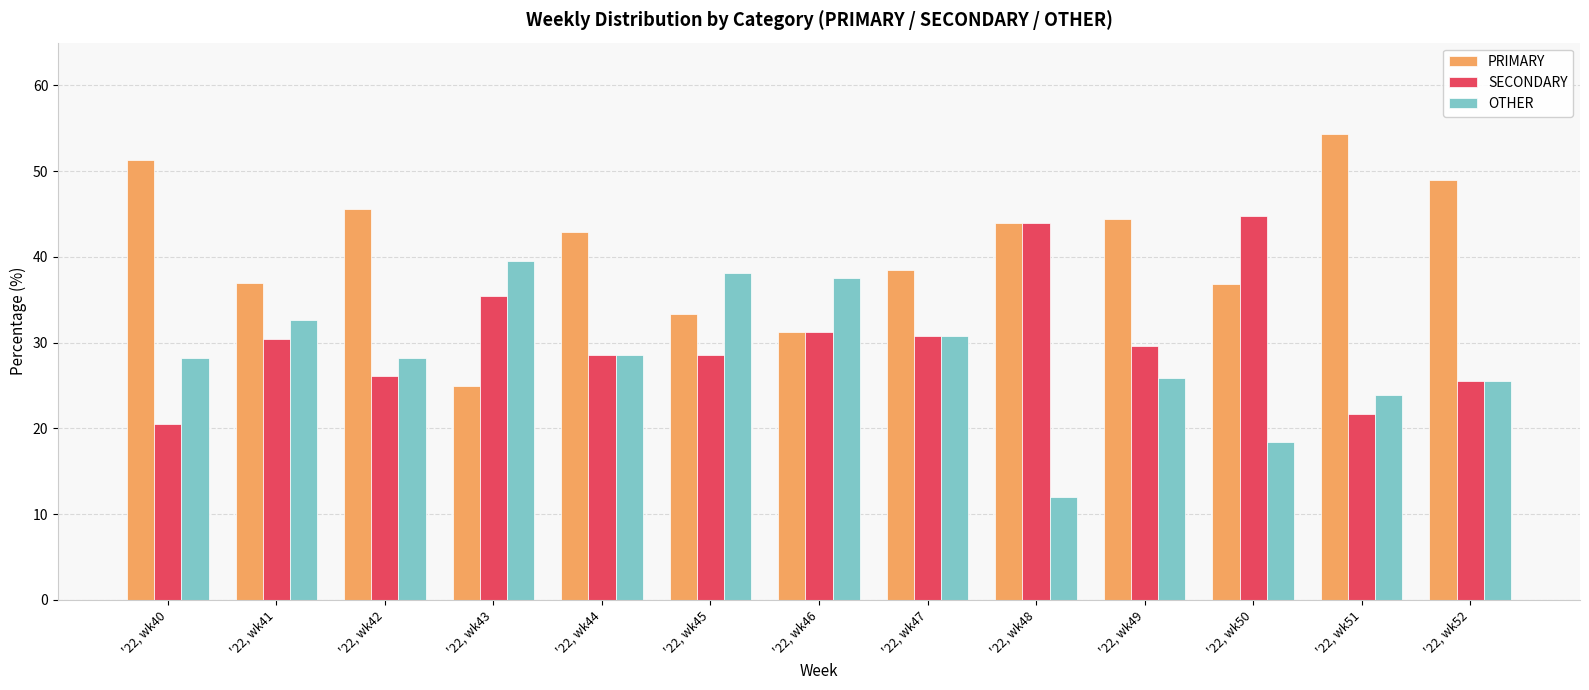

What is the highest value of the SECONDARY series?

44.7